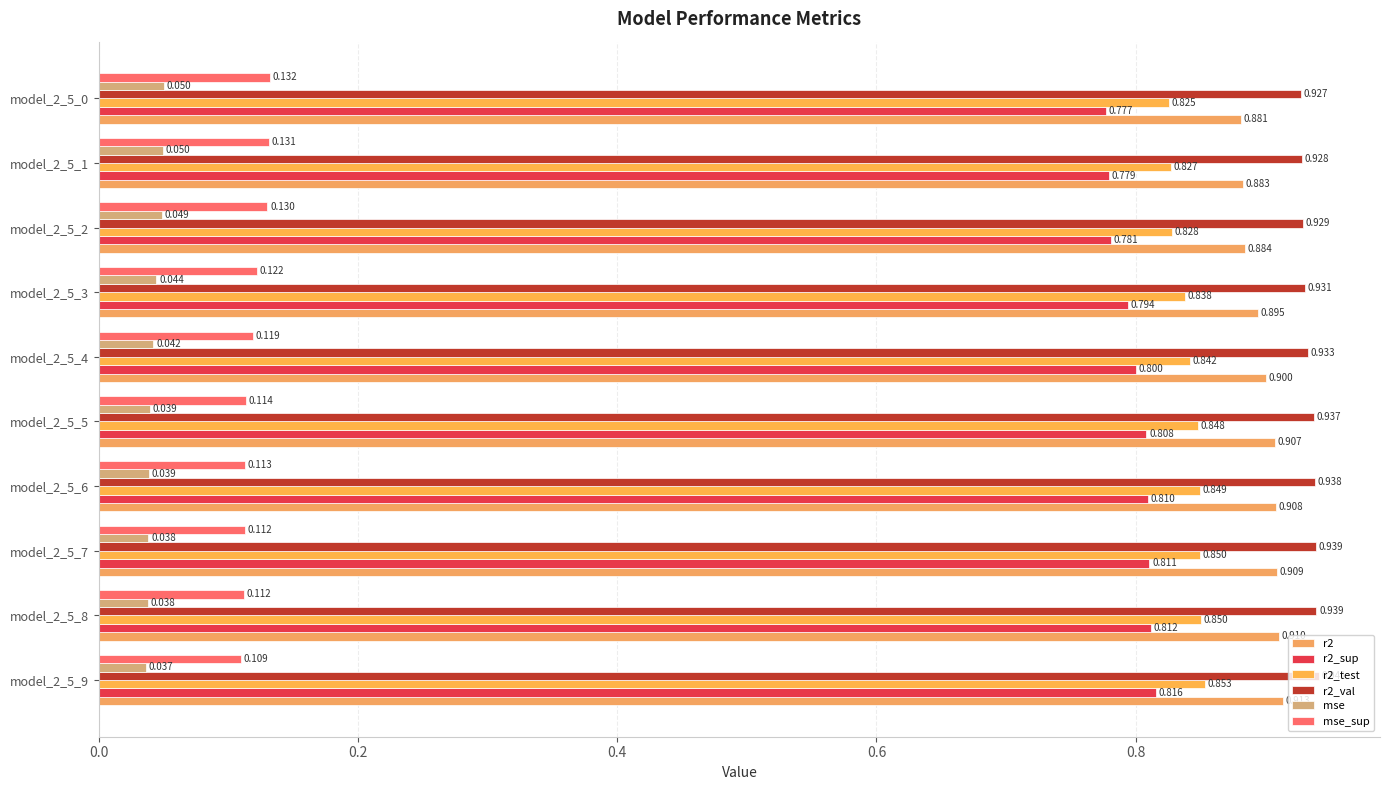

How many data points does each series have?

10